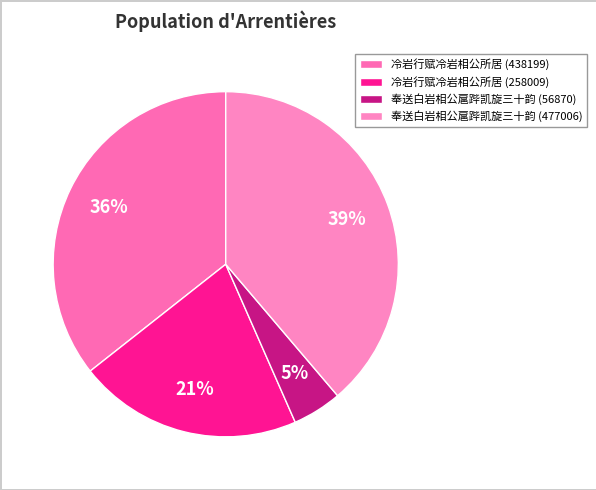

Approximately how many times larger is the value at 冷岩行赋冷岩相公所居 (438199) compared to 奉送白岩相公扈跸凯旋三十韵 (477006)?

0.9